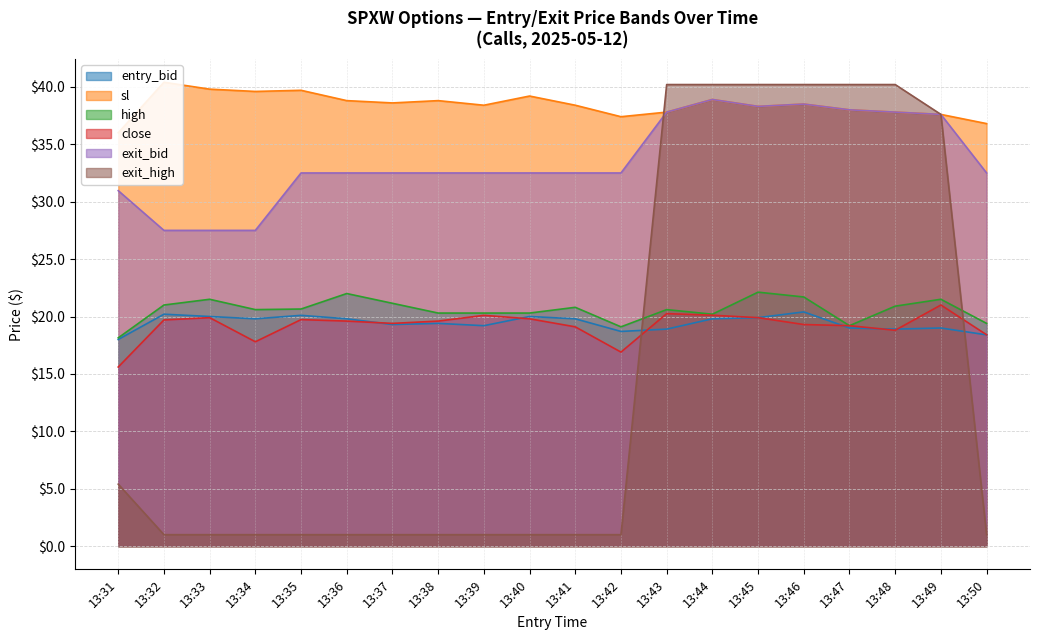

At which label does high reach its minimum?

13:31